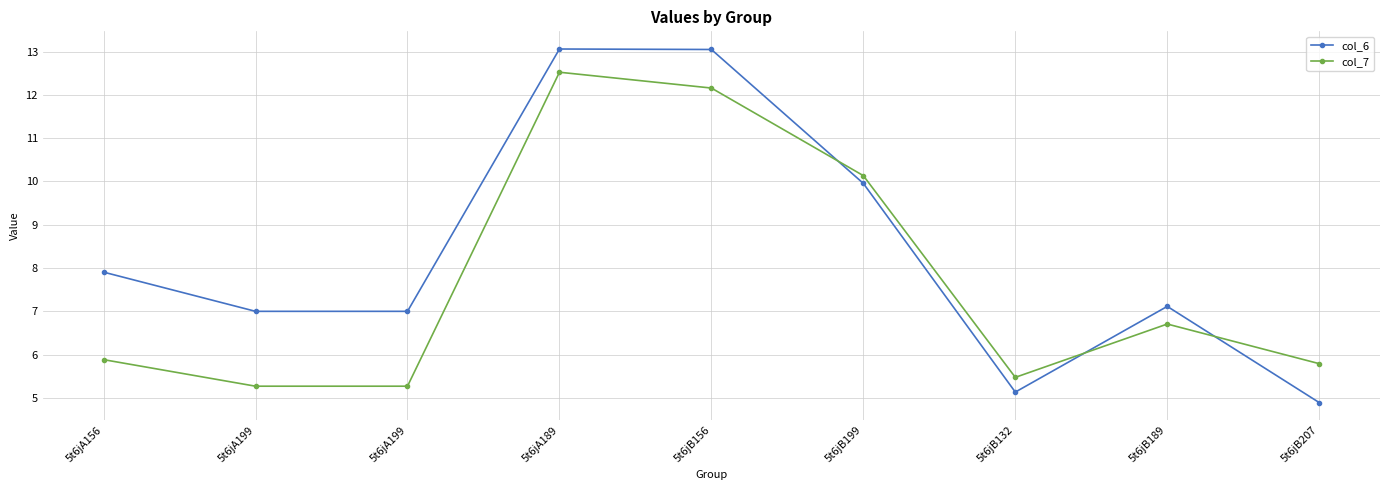

What is the difference between the highest and lowest values at 5t6jB199?

0.2